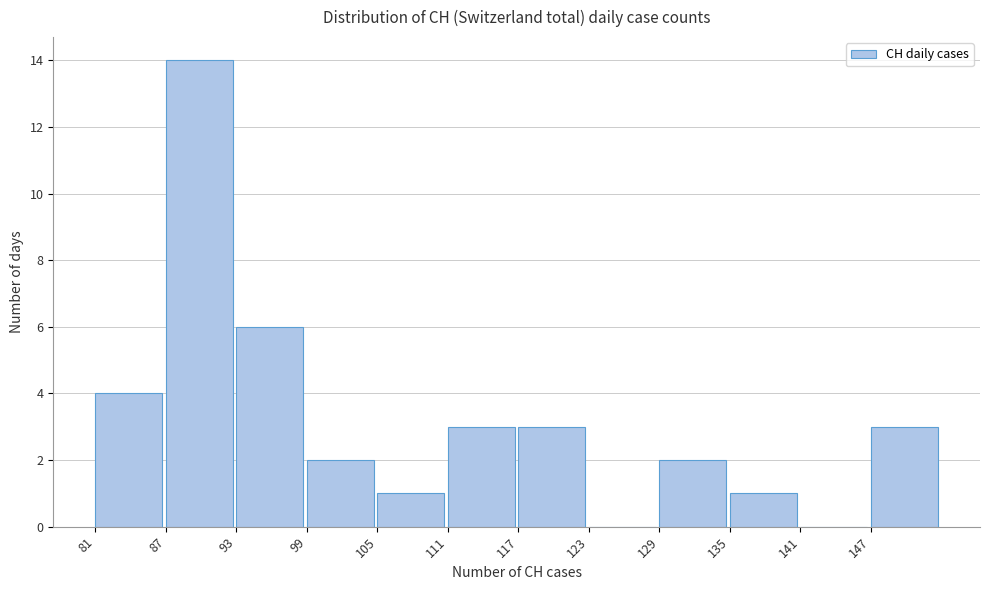

Reading left to right, transcribe all the data shown in this chart.

81=4	87=14	93=6	99=2	105=1	111=3	117=3	123=0	129=2	135=1	141=0	147=3